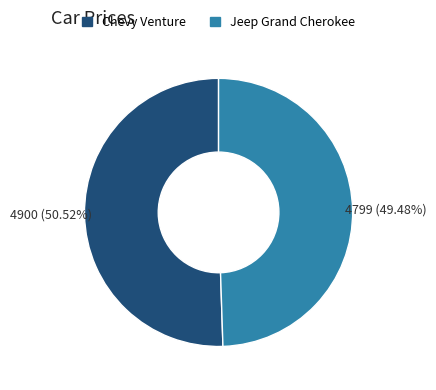

Approximately how many times larger is the value at Chevy Venture compared to Jeep Grand Cherokee?

1.0